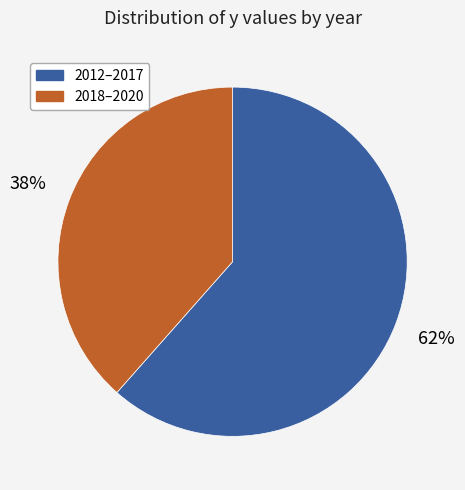

What is the ratio of the value at 2012–2017 to the value at 2018–2020?

1.6